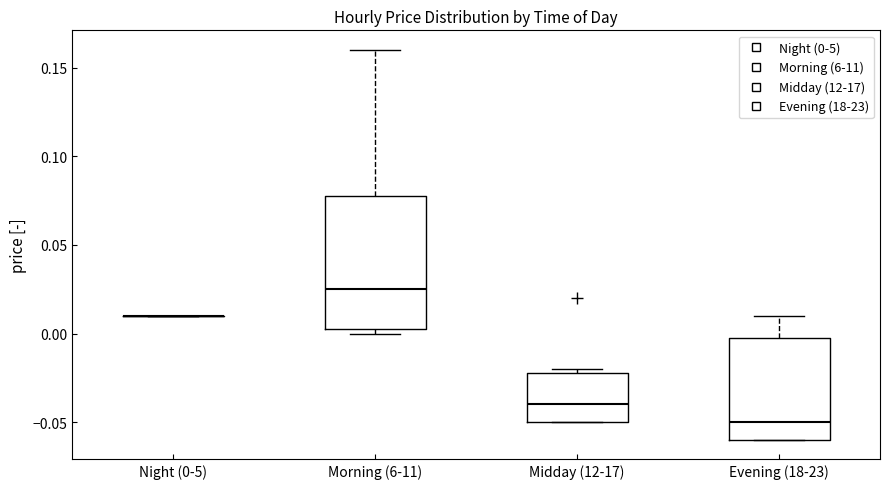

Reading left to right, transcribe this box plot: for each box, give where its median line is, the range the box spans, and where its two whiskers end, as read against the y-axis. The values are not printed on the chart, so give them approximately, as read against the axis.

Night (0-5): box collapsed to a line at 0.010, whiskers 0.010 to 0.010
Morning (6-11): median 0.025, box 0.005 to 0.080, whiskers 0.000 to 0.160
Midday (12-17): median -0.040, box -0.050 to -0.020, whiskers -0.050 to -0.020 (just above the box's upper edge)
Evening (18-23): median -0.050, box -0.060 to 0.000, whiskers -0.060 to 0.010